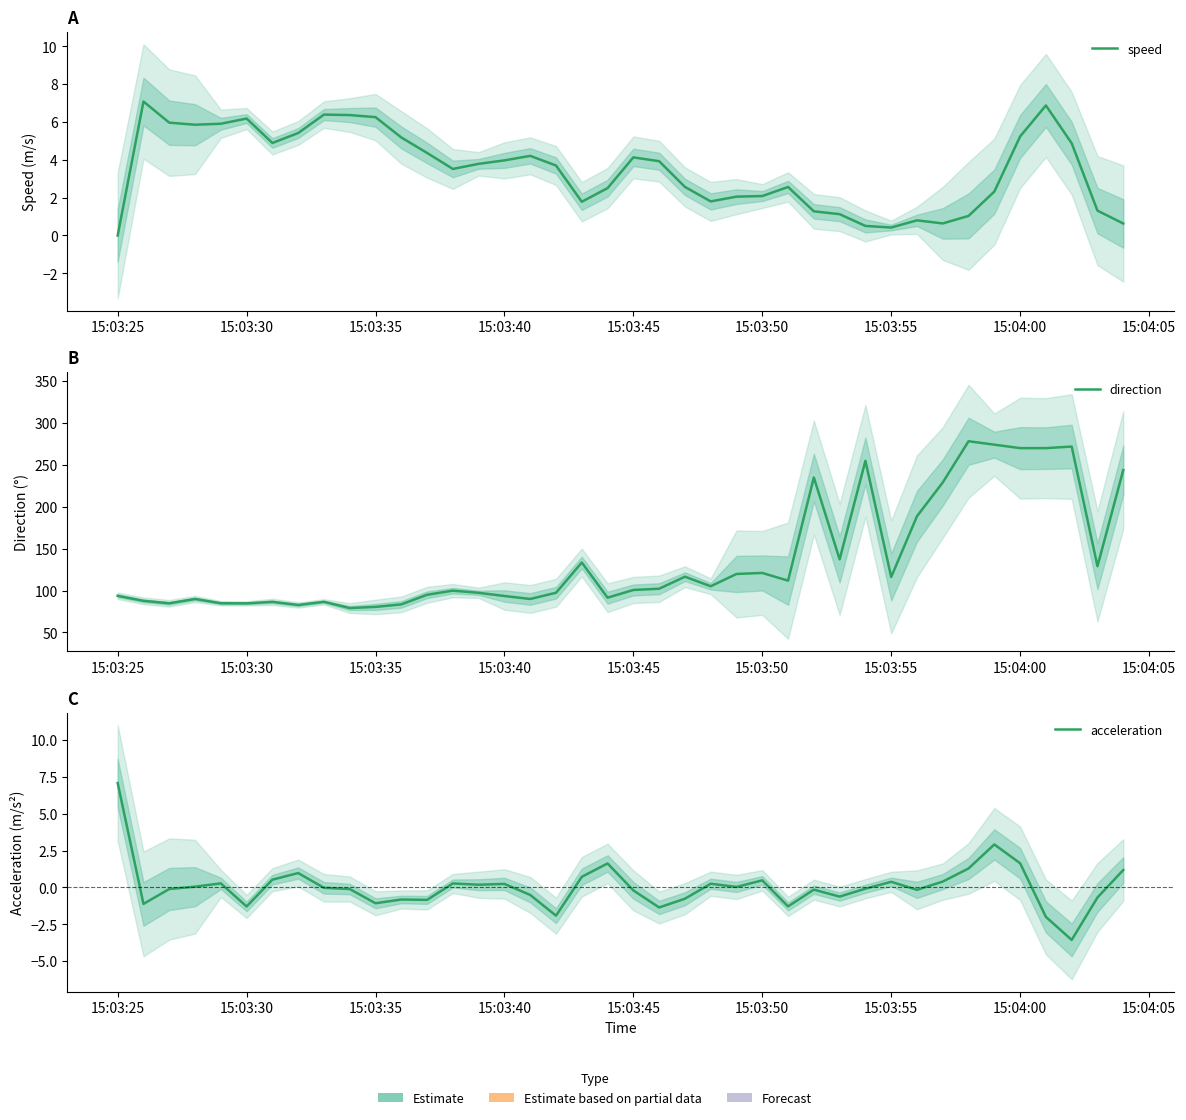

Reading right to left, list all the values displayed in this chart.

speed: 0.6	1.3	4.9	6.9	5.2	2.3	1.0	0.6	0.8	0.4	0.5	1.1	1.3	2.6	2.1	2.1	1.8	2.6	3.9	4.1	2.5	1.8	3.7	4.2	4.0	3.8	3.5	4.4	5.2	6.3	6.4	6.4	5.4	4.9	6.2	5.9	5.9	6.0	7.1	0.0
direction: 243.8	129.1	271.9	270.0	270.0	274.1	278.2	229.1	188.7	116.2	254.8	137.3	235.0	111.9	121.1	119.8	105.2	116.6	102.2	100.7	91.6	133.5	97.4	90.0	93.5	97.4	99.9	95.0	83.6	80.5	79.2	86.6	82.8	86.6	84.8	84.9	90.0	84.8	87.8	93.8
acceleration: 1.2	-0.7	-3.6	-2.0	1.6	2.9	1.3	0.4	-0.2	0.4	-0.1	-0.6	-0.2	-1.3	0.5	0.0	0.3	-0.8	-1.4	-0.2	1.6	0.7	-1.9	-0.5	0.2	0.2	0.3	-0.8	-0.8	-1.1	-0.1	-0.0	1.0	0.5	-1.3	0.3	0.1	-0.1	-1.1	7.1